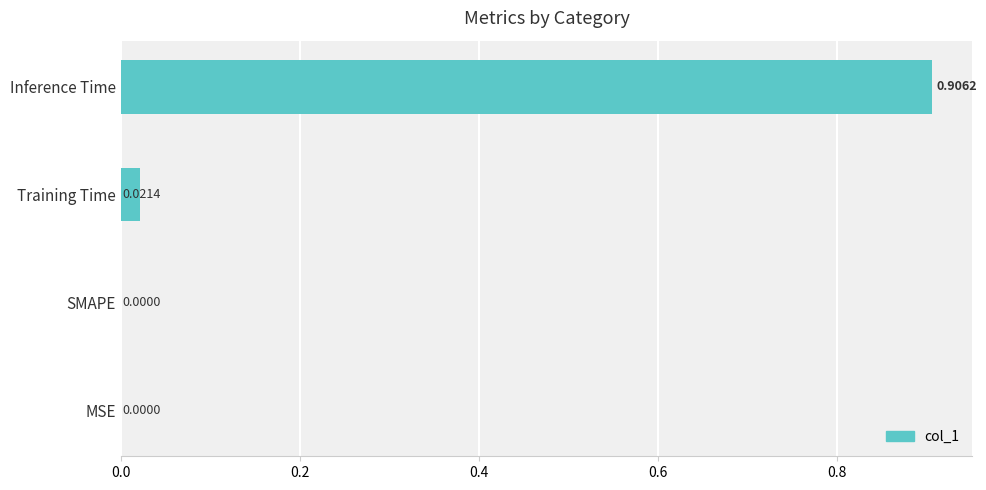

Which label corresponds to the largest value in the chart?

Inference Time